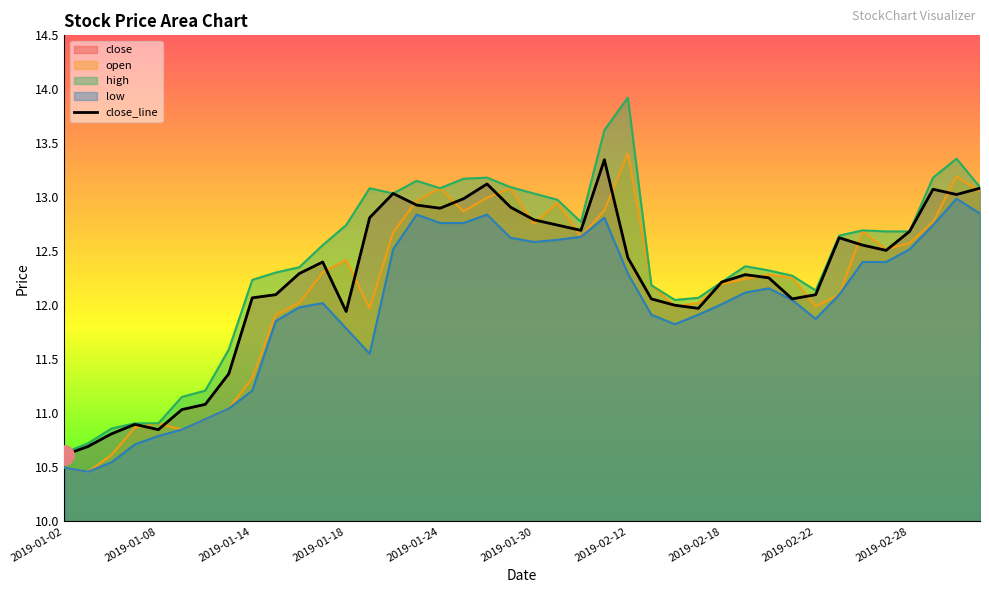

How many lines are shown in the chart?

1